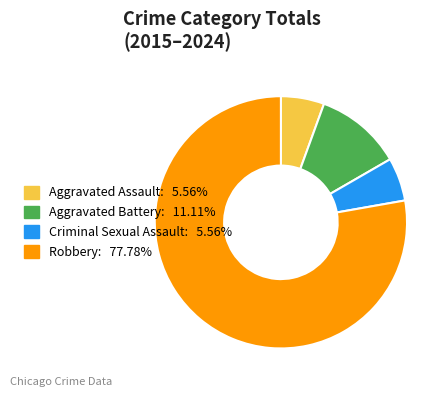

Approximately how many times larger is the value at Aggravated Battery compared to Aggravated Assault?

2.0